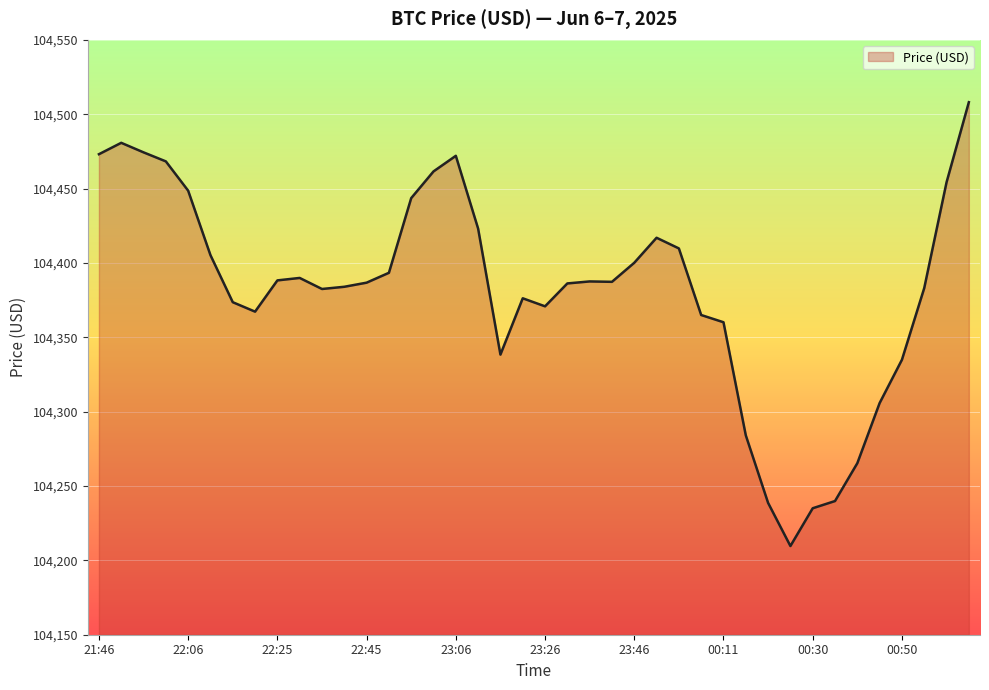

What is the maximum value shown in the chart?

104508.1